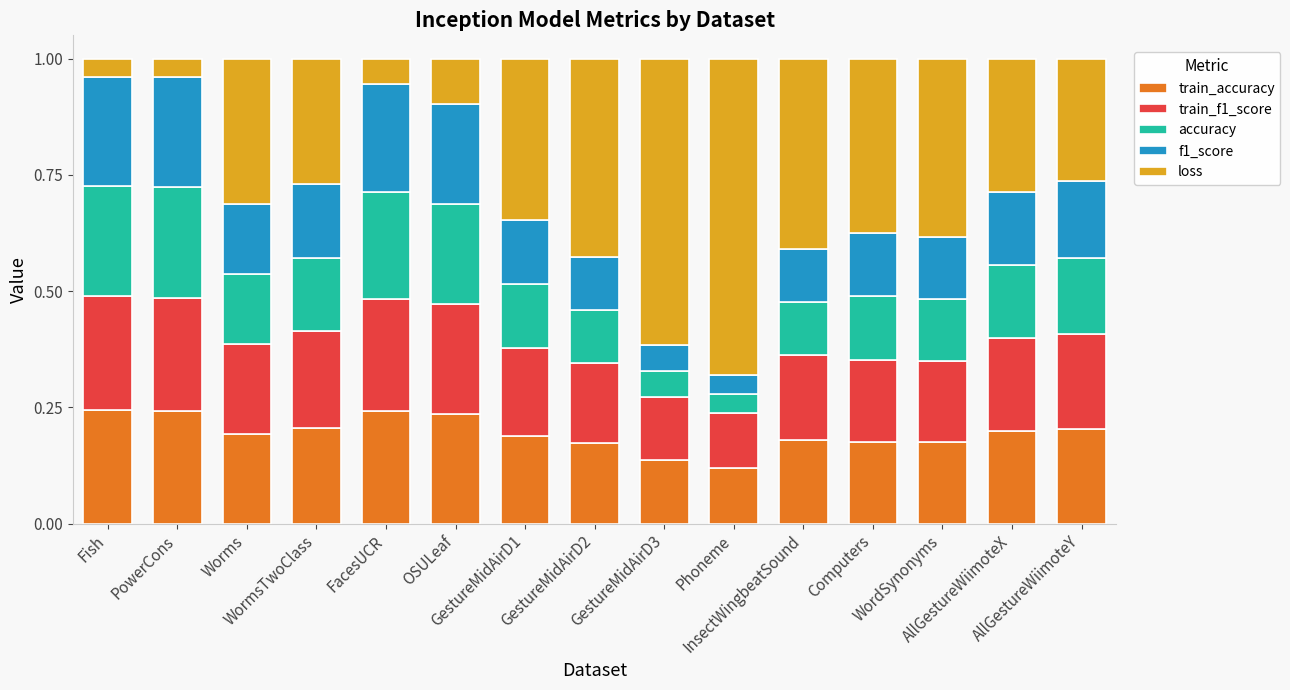

What is the label of the 11th bar from the left?

InsectWingbeatSound